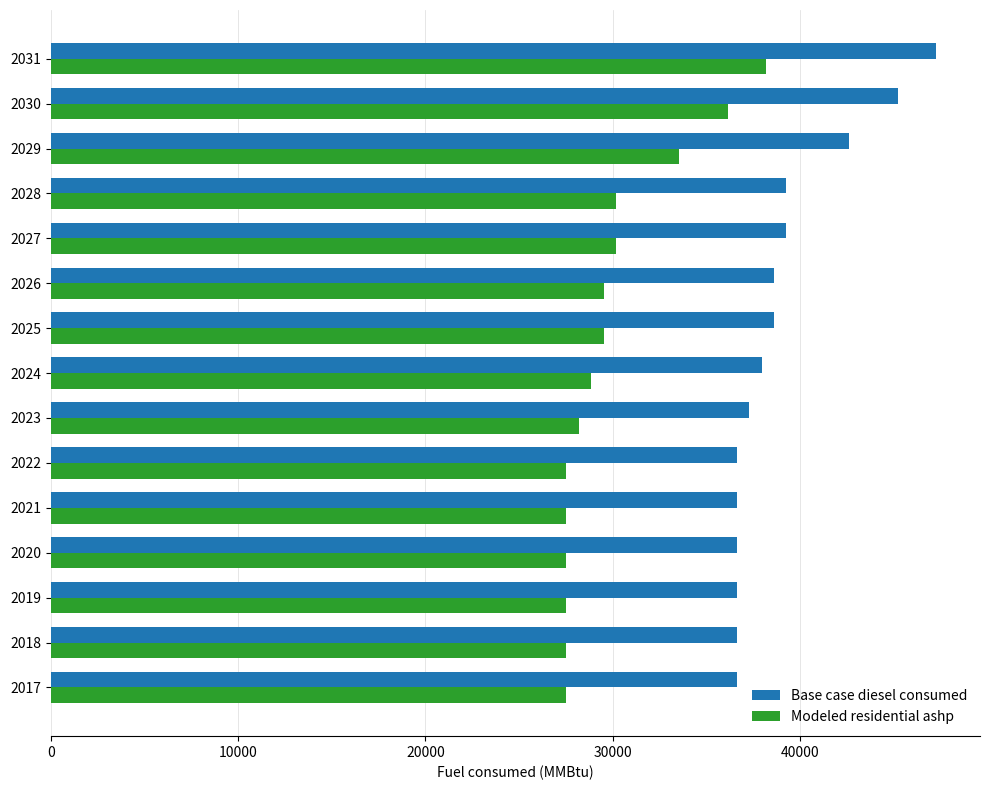

List the series in order of their overall mean, lowest first.

Modeled residential ashp, Base case diesel consumed